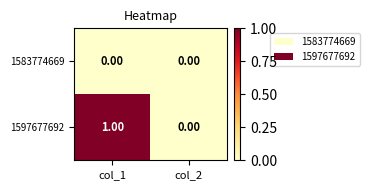

Between col_1 and col_2, which series saw the biggest shift?

1597677692